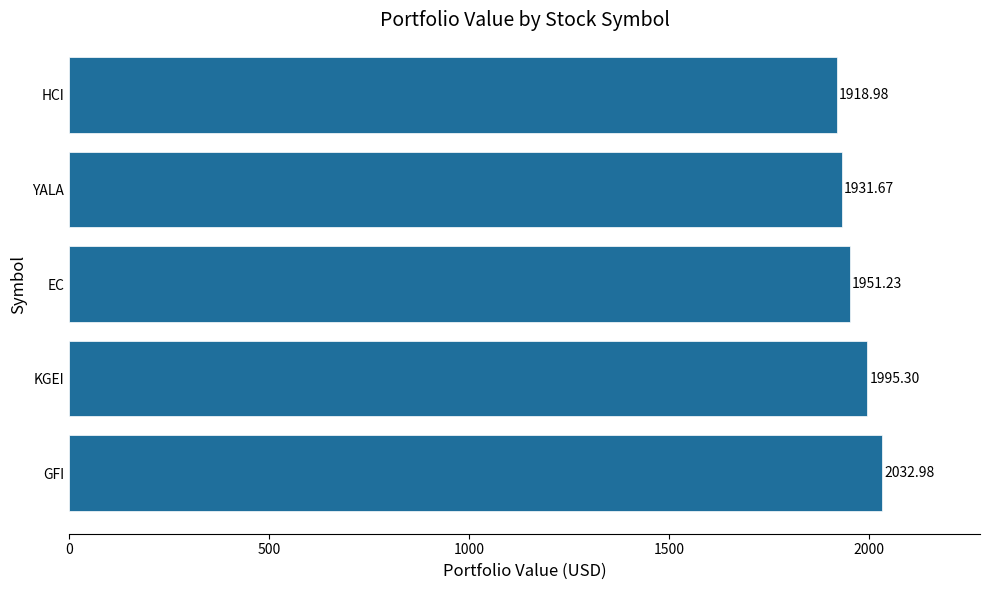

At which label is the value closest to 1975?

KGEI